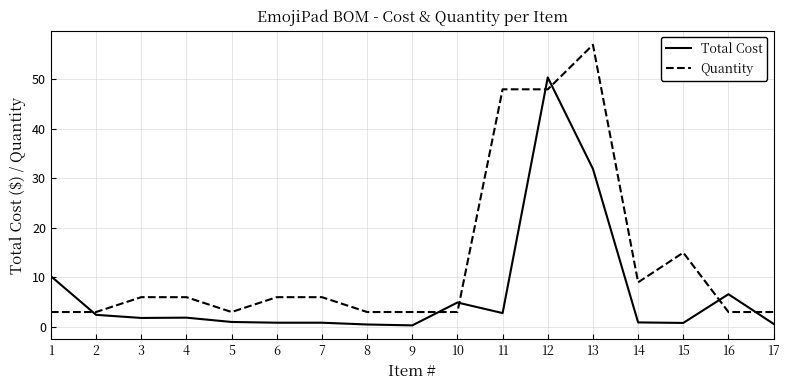

Between 12 and 13, which series saw the biggest shift?

Total Cost